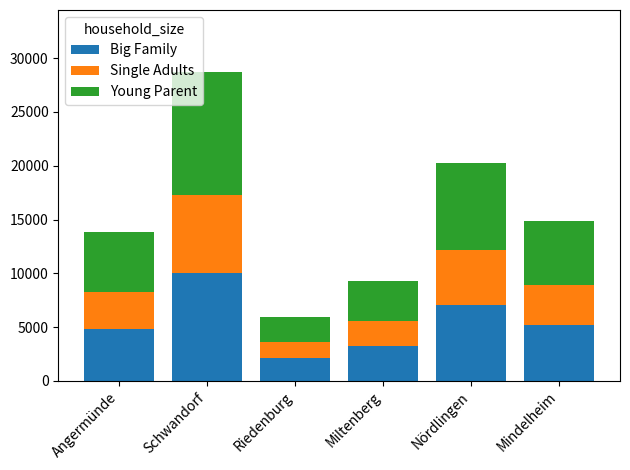

The Big Family series shows 1717.1 at Mindelheim. True or false?

False